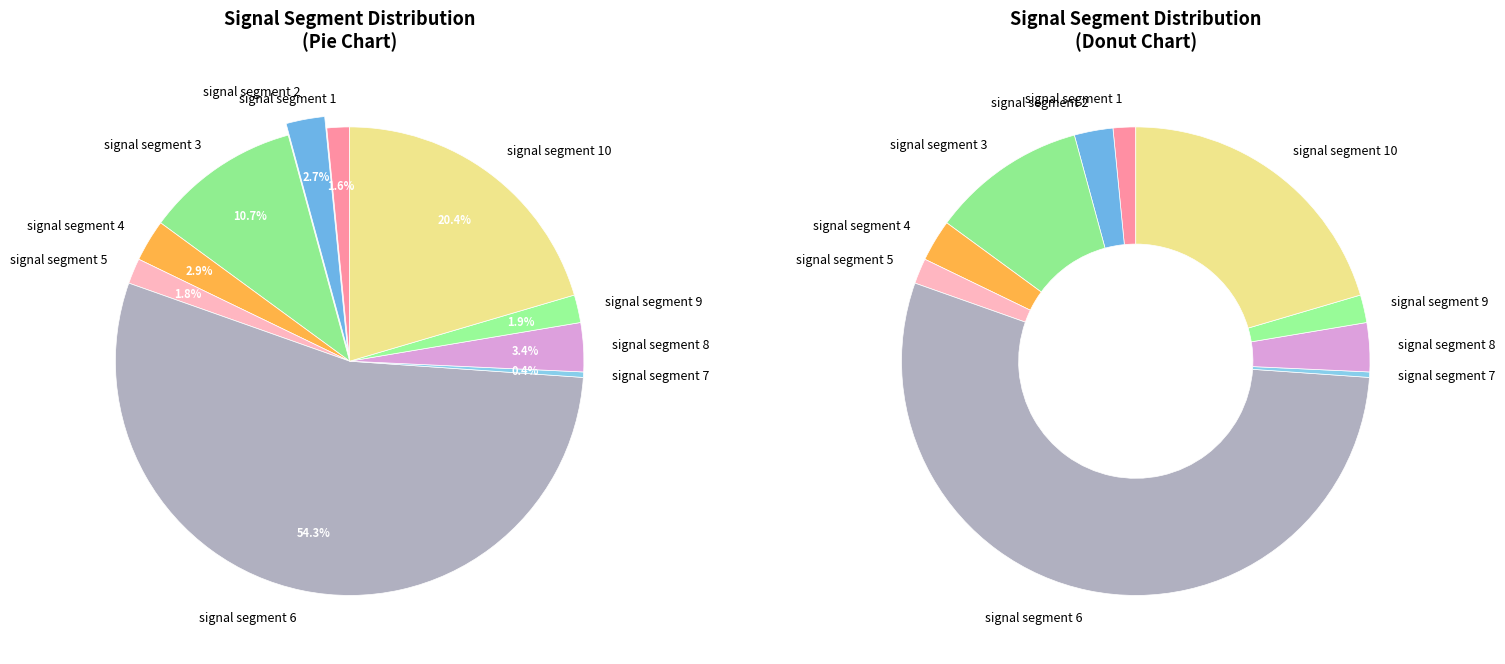

Count the number of slices in the pie.

10